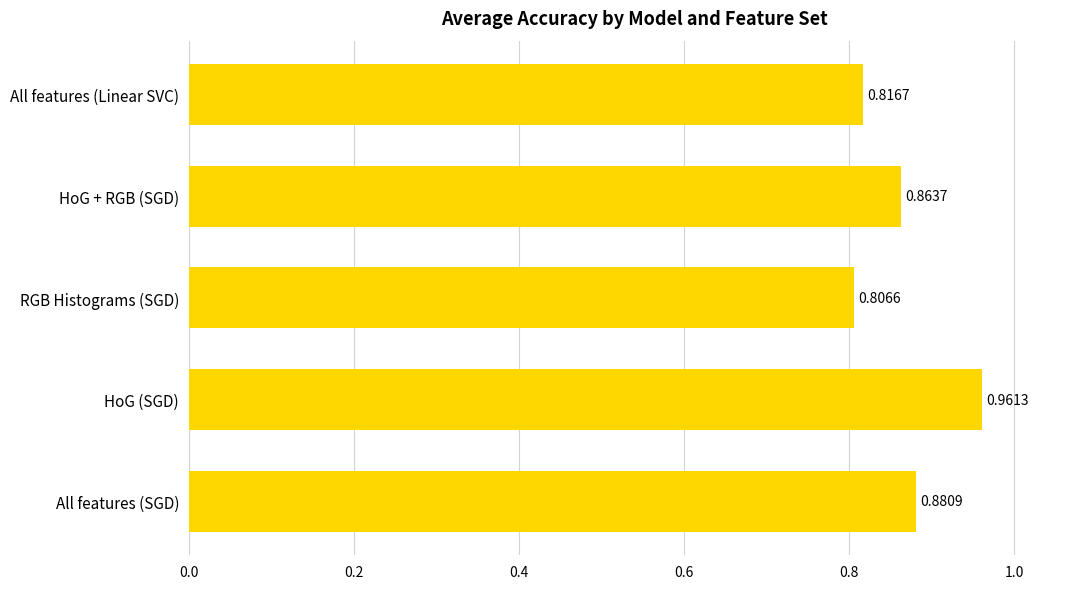

Which has a higher value, HoG + RGB (SGD) or All features (SGD)?

All features (SGD)